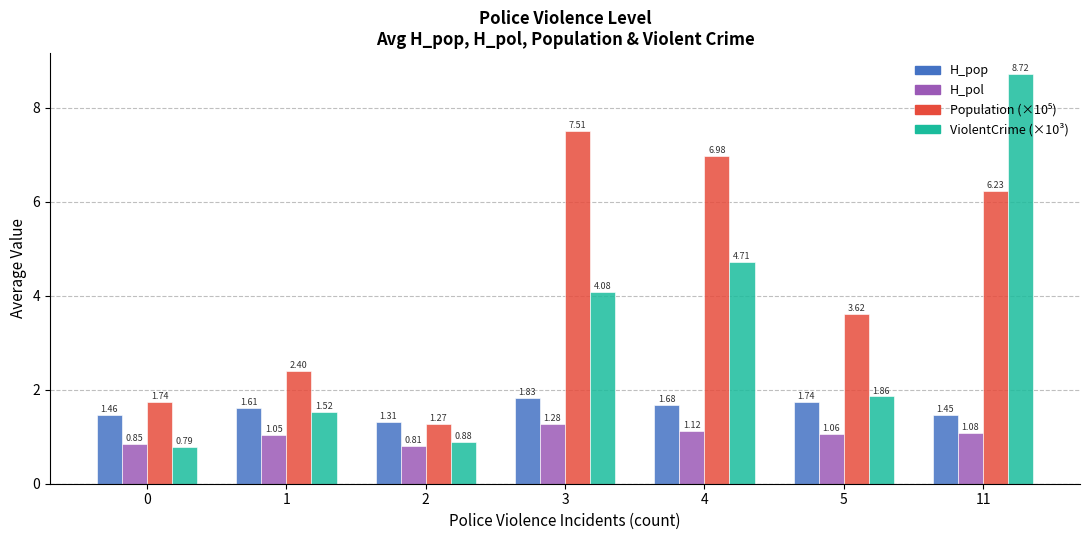

What is the sum of the H_pop values at 3 and 4?

3.5